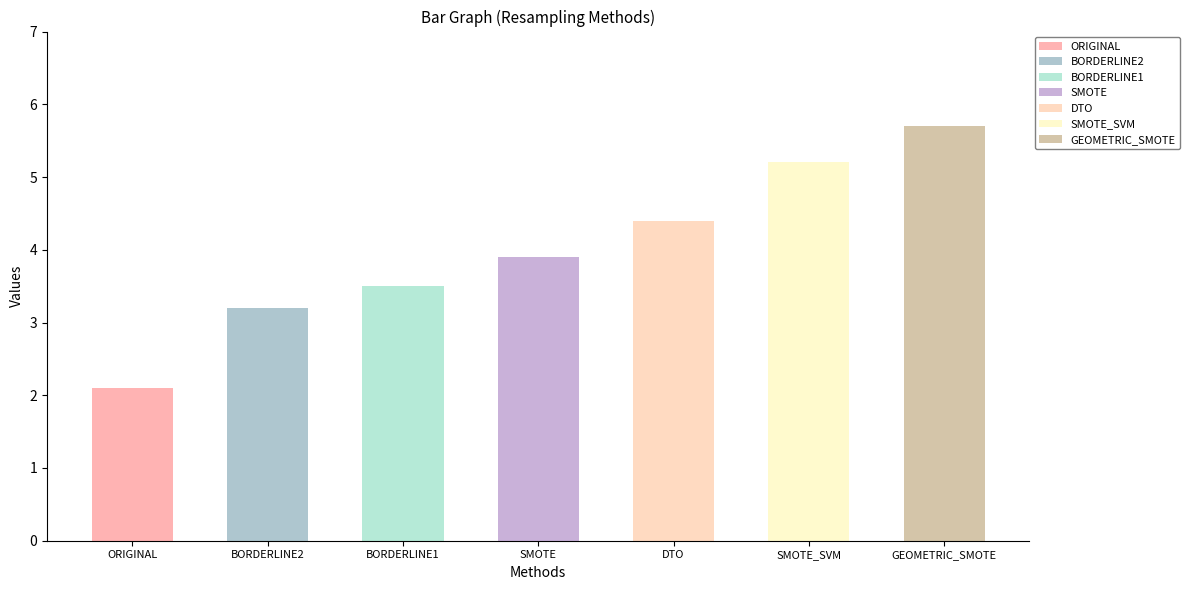

Are the bars grouped side by side (vs. stacked)?

No